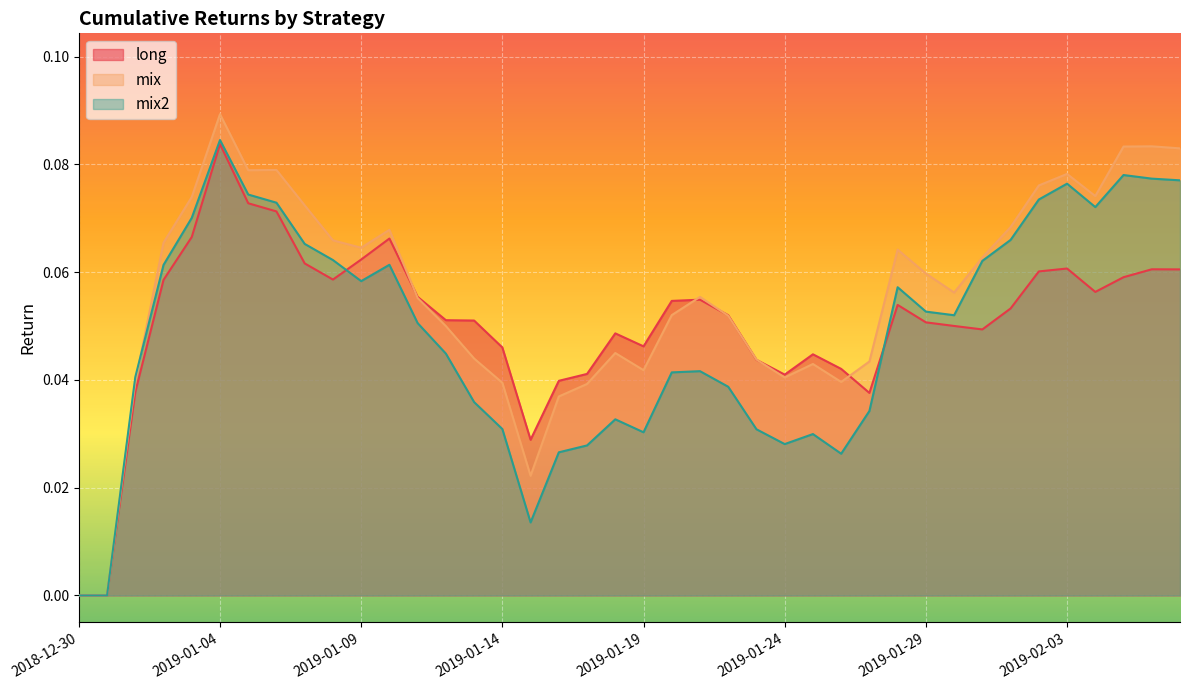

Which has a higher value, 2019-01-01 or 2019-01-13?

2019-01-13